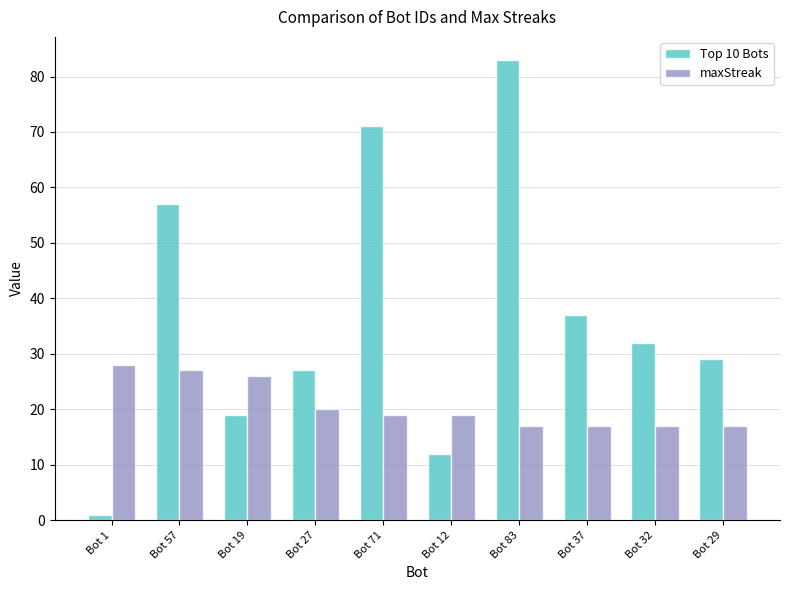

Rank the series at Bot 57 from highest to lowest value.

Top 10 Bots, maxStreak